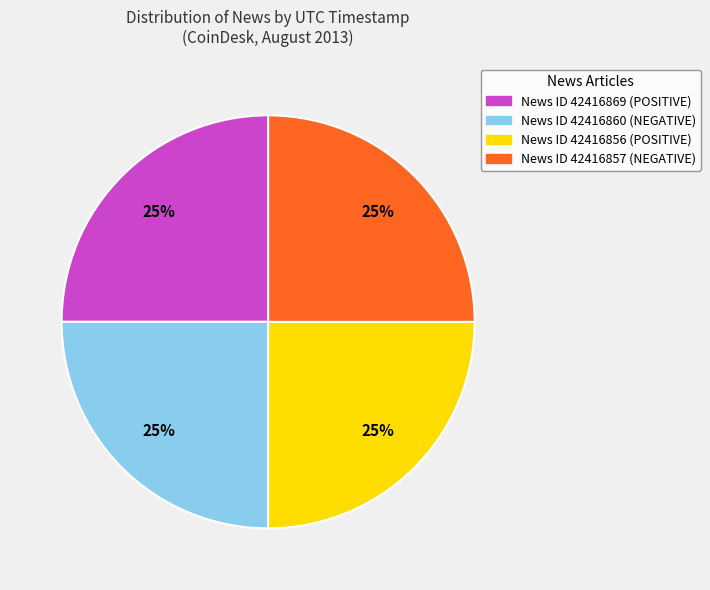

Count the number of slices in the pie.

4